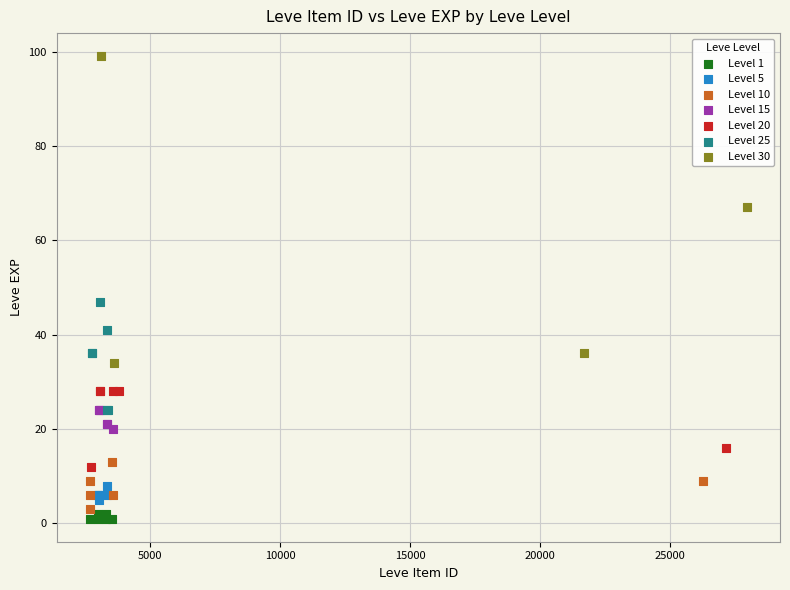

Which series has the widest spread of Y values?

Level 30